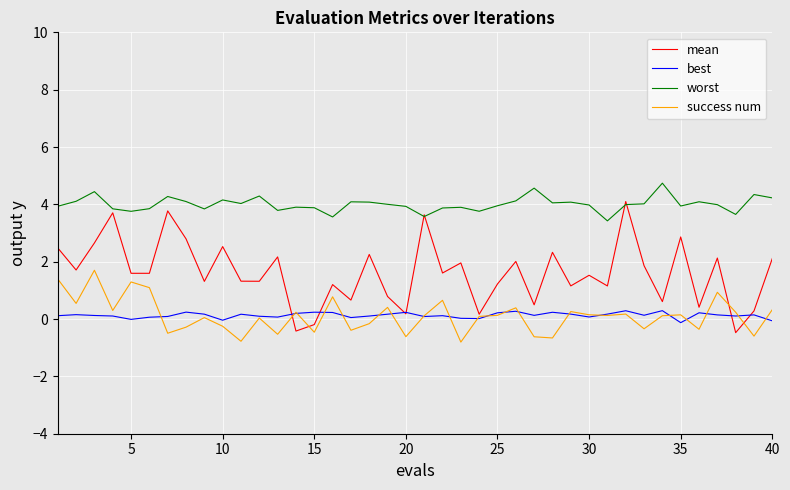

What is the sum of all mean values?

64.6